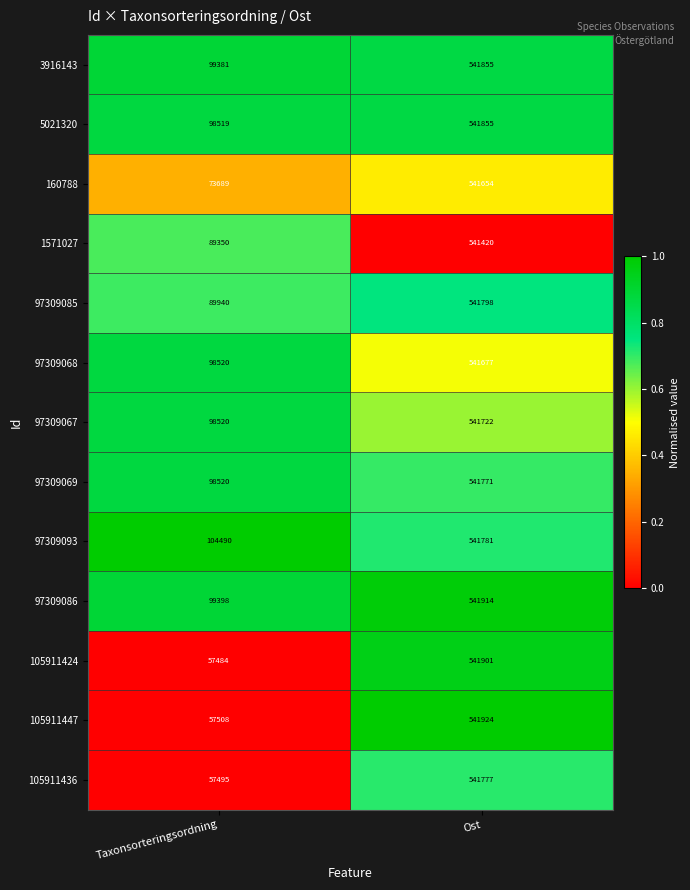

The value of 97309086 at Taxonsorteringsordning is 99398. True or false?

True